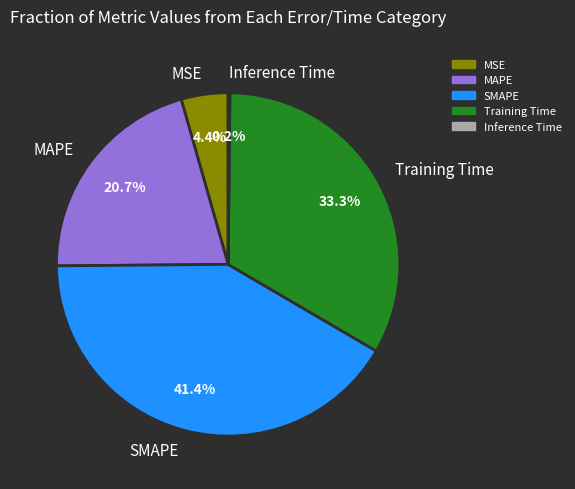

To the nearest percent, what is the difference between the SMAPE and MSE slice percentages?

37%